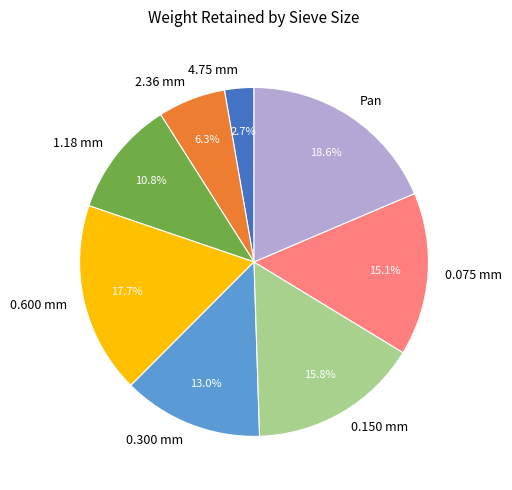

The 2.36 mm slice represents 6% of the pie. True or false?

True